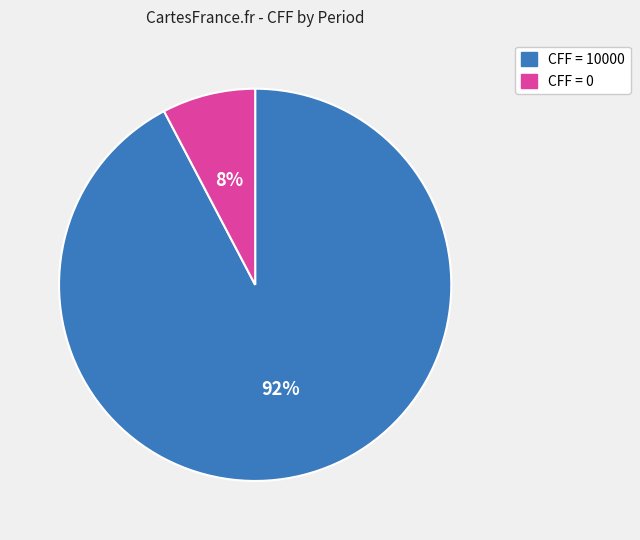

Count the number of slices in the pie.

2